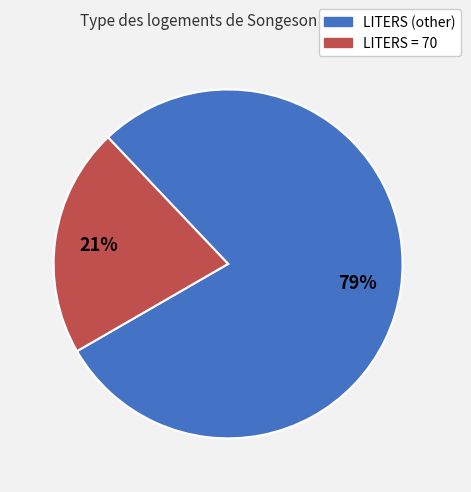

How many segments does this pie chart have?

2